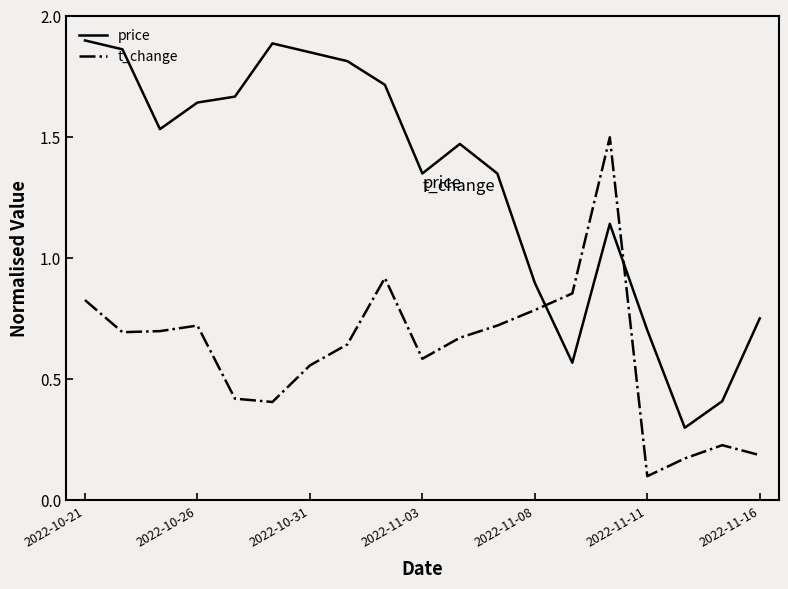

True or false: t_change has more than 0 interior local peaks.

True